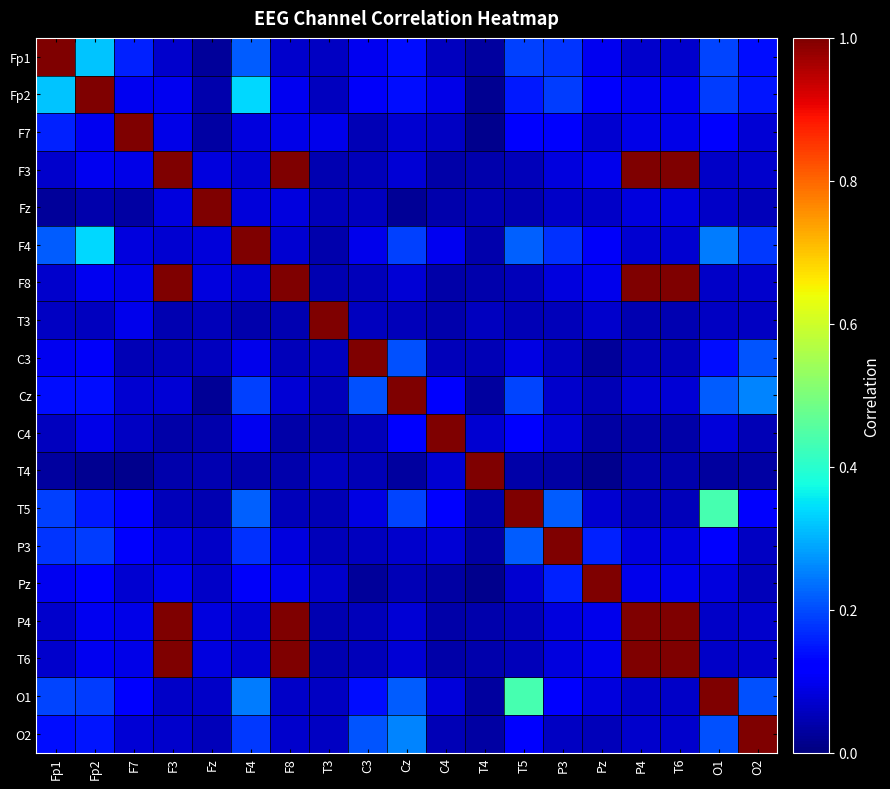

Between C4 and T5, which is larger?

T5